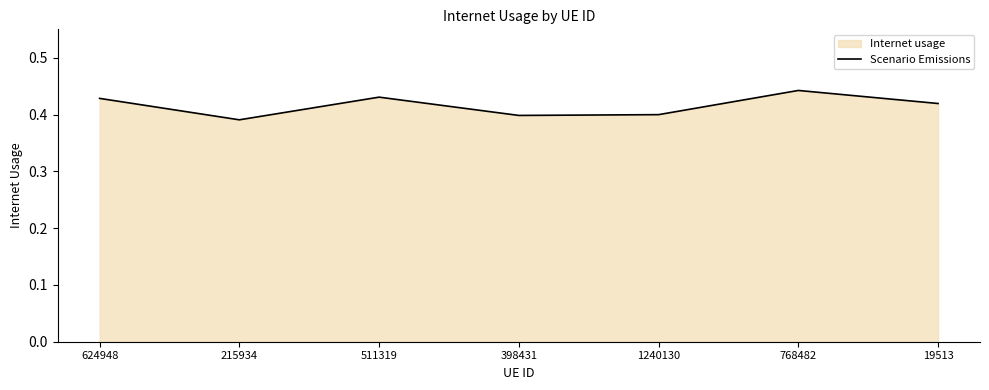

Reading right to left, what are all the values shown in this chart?

19513=0.4	768482=0.4	1240130=0.4	398431=0.4	511319=0.4	215934=0.4	624948=0.4